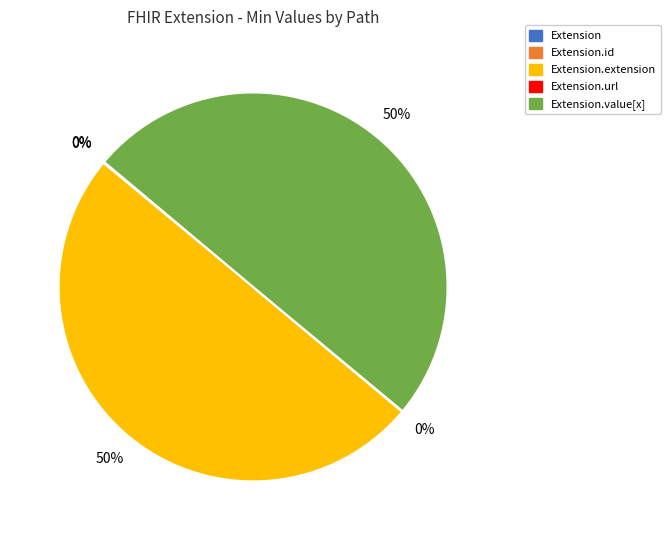

To the nearest percent, what is the average slice percentage?

20%